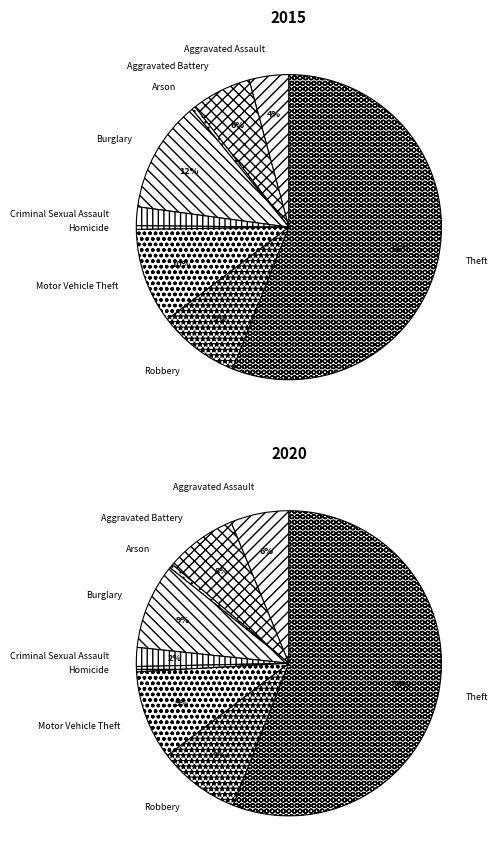

The 5 slice represents 1% of the pie. True or false?

True